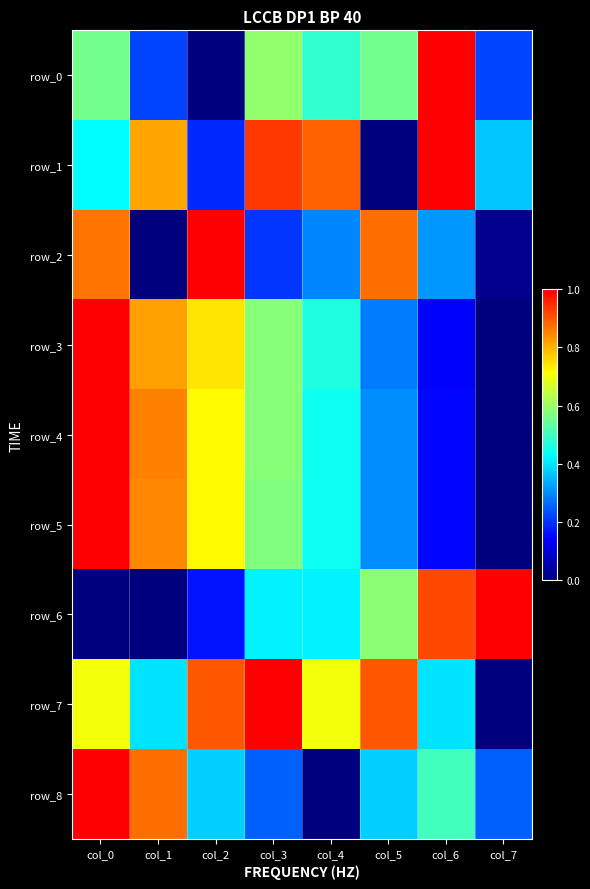

Is it true that row_6 equals 0.5 at col_6?

False